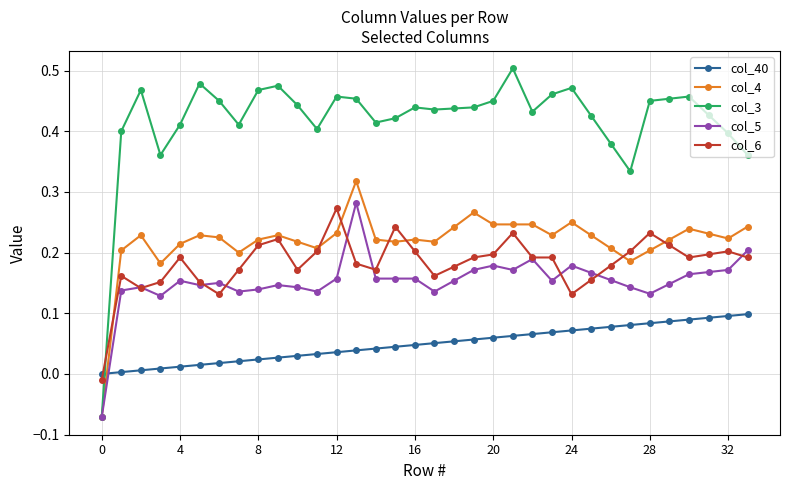

Which series has the widest spread of values?

col_3